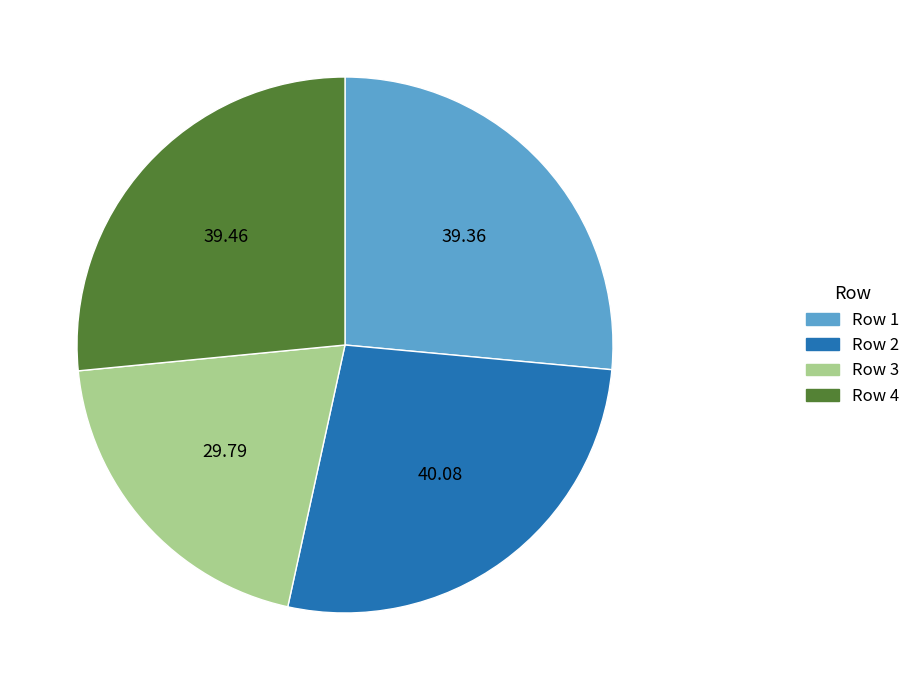

How many slices are in this pie chart?

4